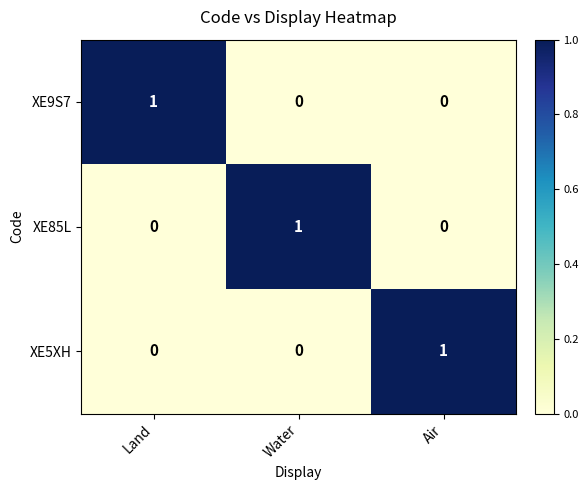

Reading left to right, what are all the values shown in this chart?

XE9S7: 1	0	0
XE85L: 0	1	0
XE5XH: 0	0	1